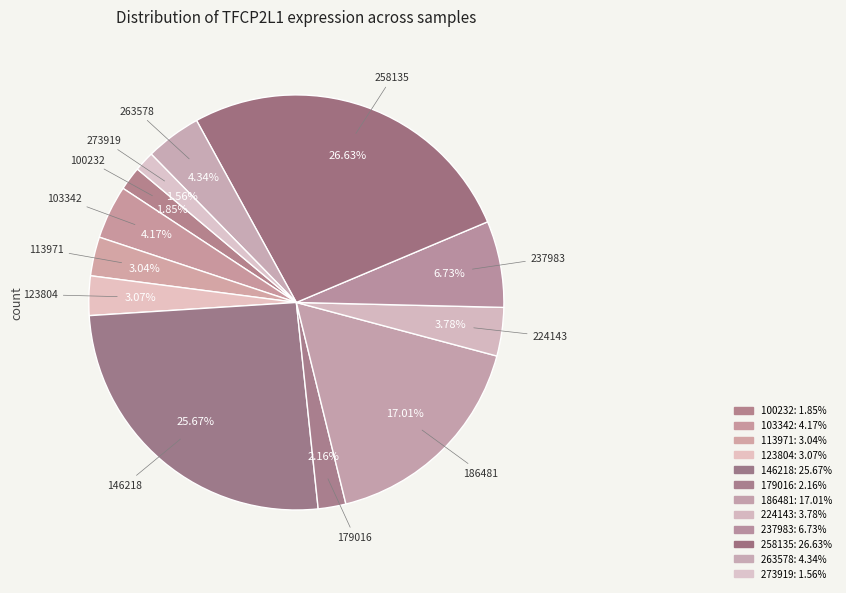

True or false: 186481 accounts for 17% of the total.

True